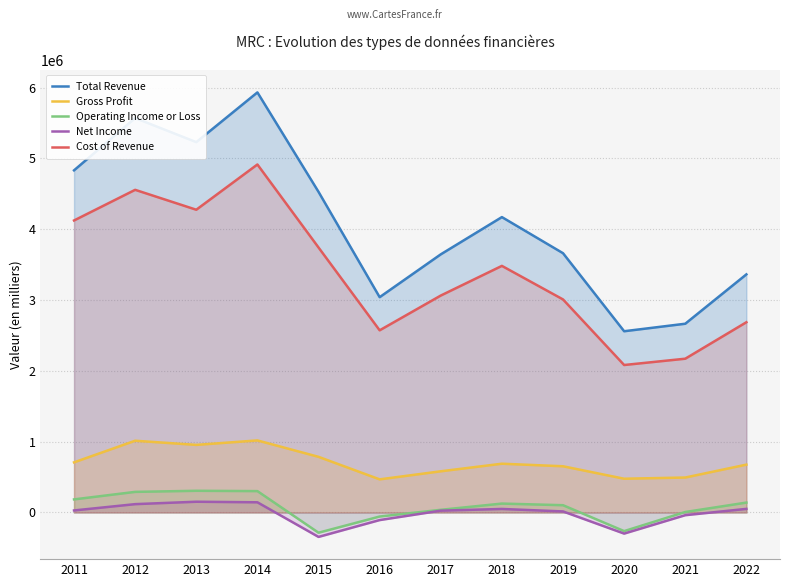

What is the lowest value of the Gross Profit series?

468000